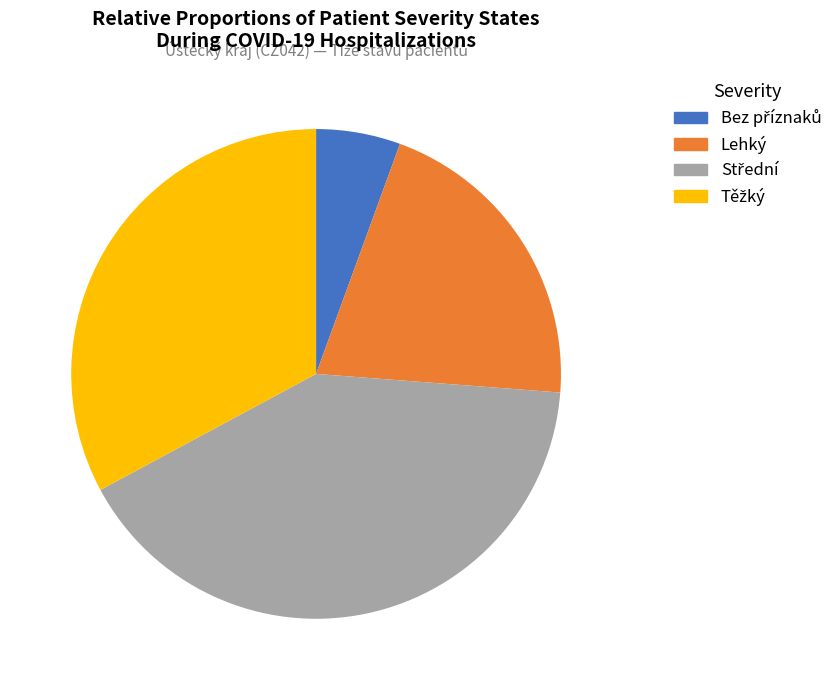

How many segments does this pie chart have?

4